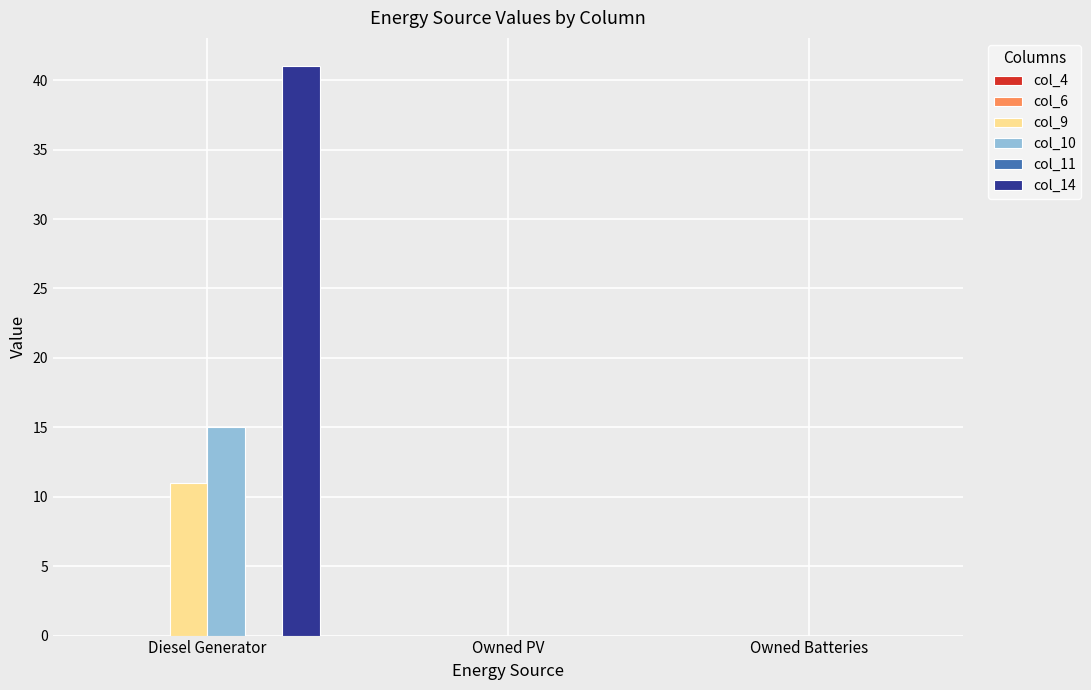

The col_14 series shows 0 at Owned PV. True or false?

True